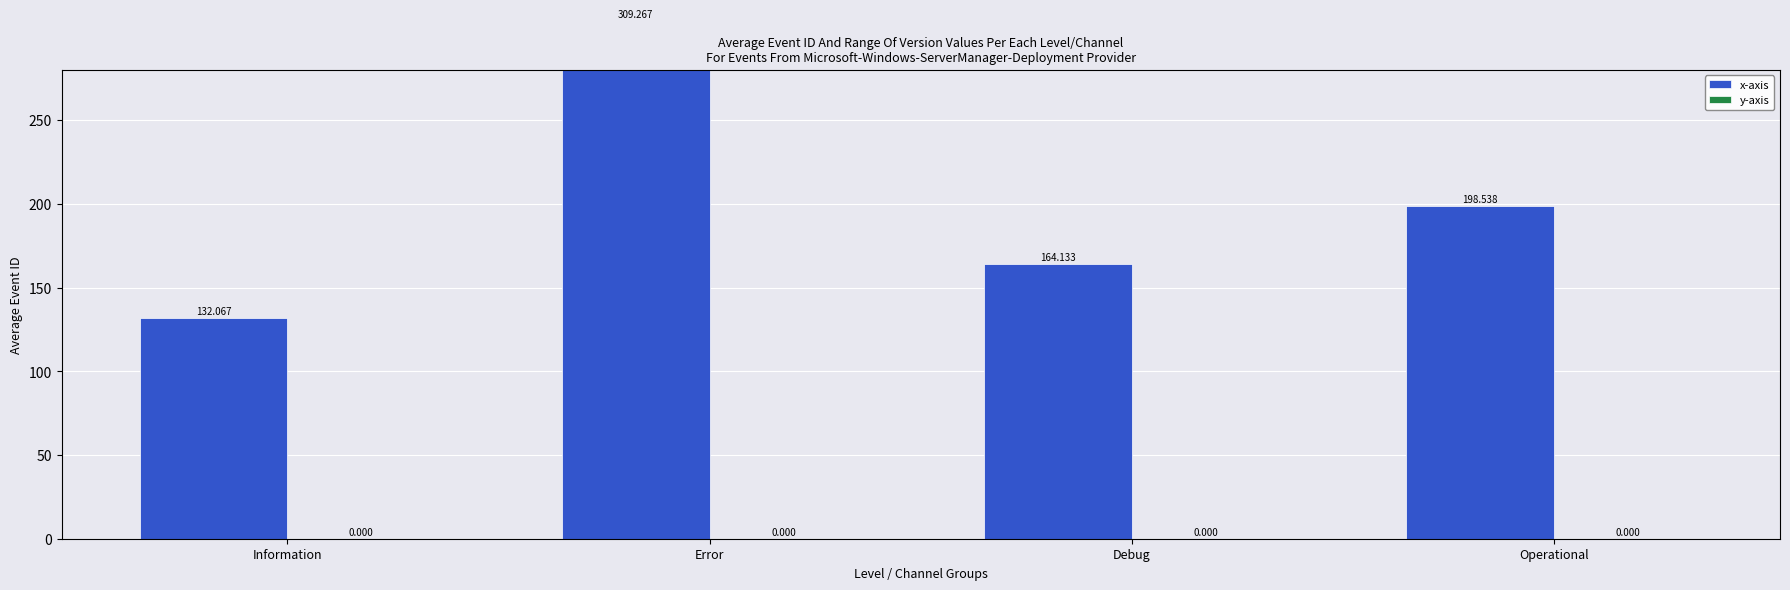

Reading left to right, what are all the values shown in this chart?

x-axis: 132.1	309.3	164.1	198.5
y-axis: 0.0	0.0	0.0	0.0